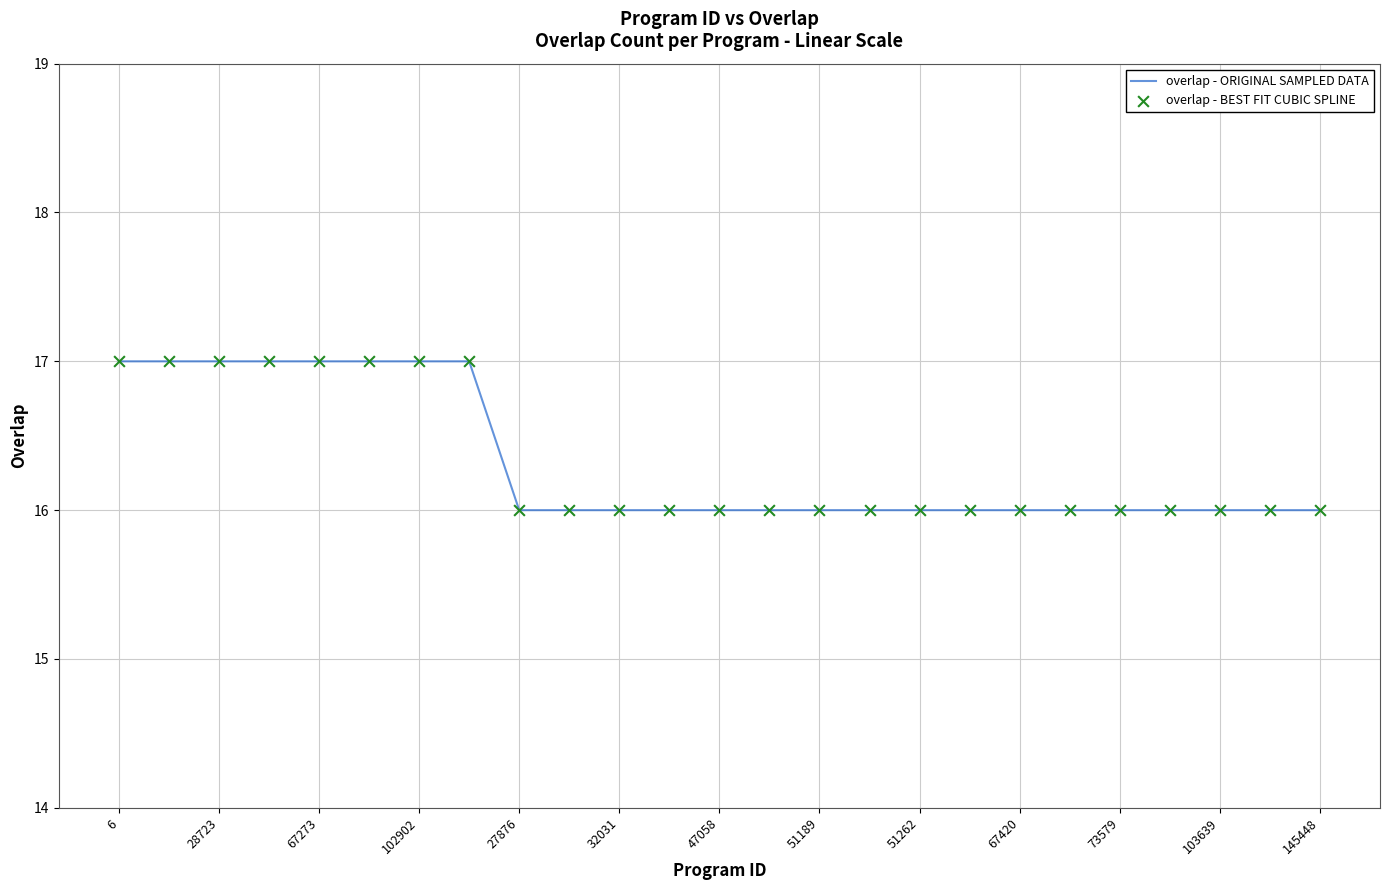

What is the greatest value displayed?

17